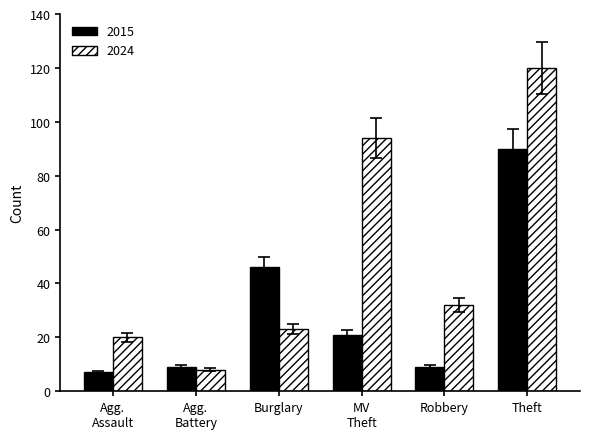

What is the label of the 1st bar from the left?

Agg.
Assault